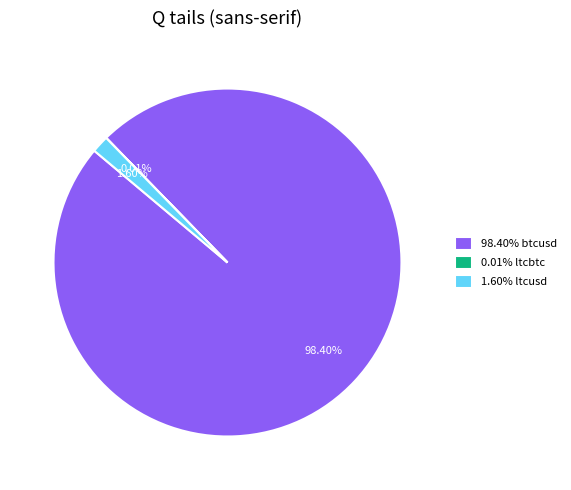

Does 98.40% btcusd represent more than half of the total?

Yes